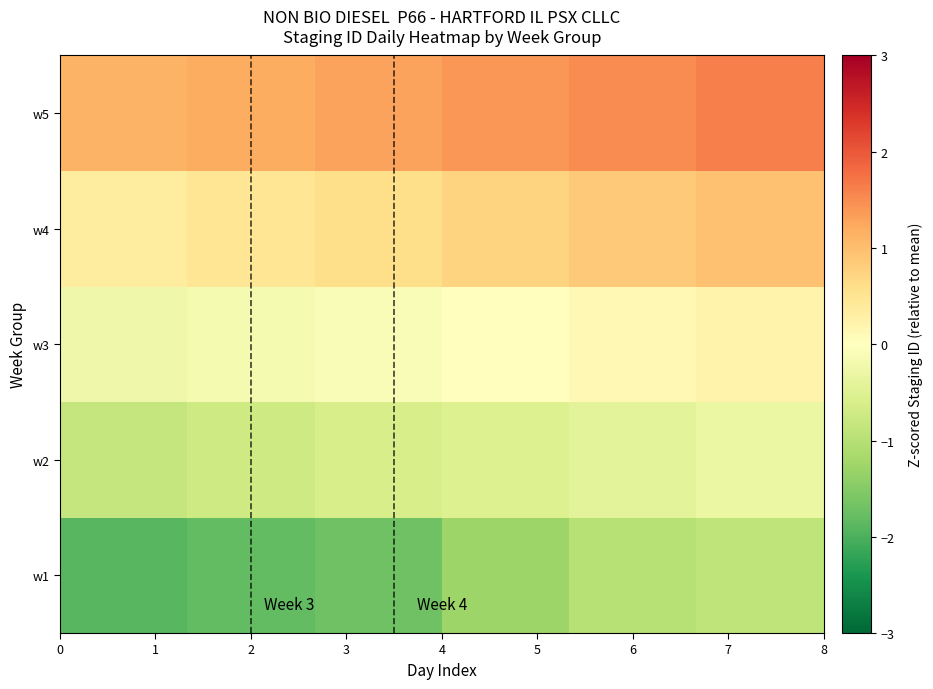

Reading left to right, transcribe all the data shown in this chart.

w1: -1.9	-1.8	-1.7	-1.3	-1.0	-0.9
w2: -0.8	-0.7	-0.6	-0.5	-0.4	-0.3
w3: -0.2	-0.2	-0.1	0.0	0.1	0.3
w4: 0.4	0.5	0.6	0.7	0.8	1.0
w5: 1.1	1.2	1.3	1.4	1.5	1.6